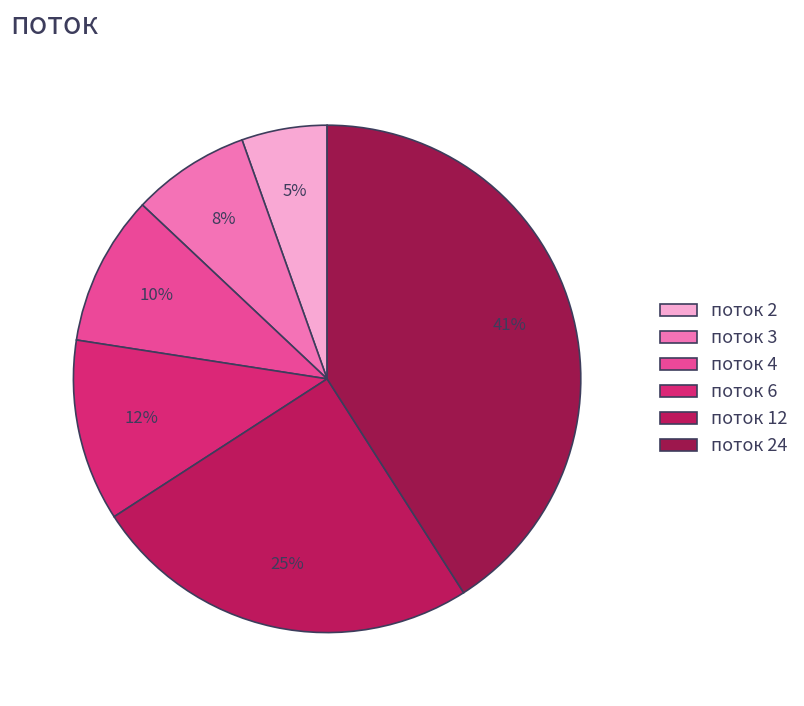

Count the number of slices in the pie.

6